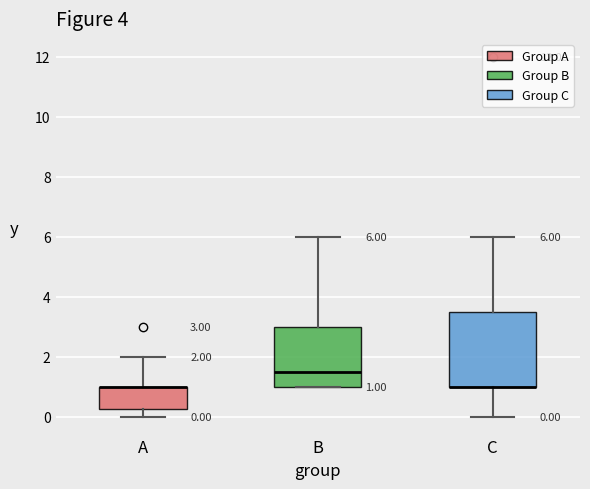

Which box is the tallest, from its lower edge to its upper edge?

C